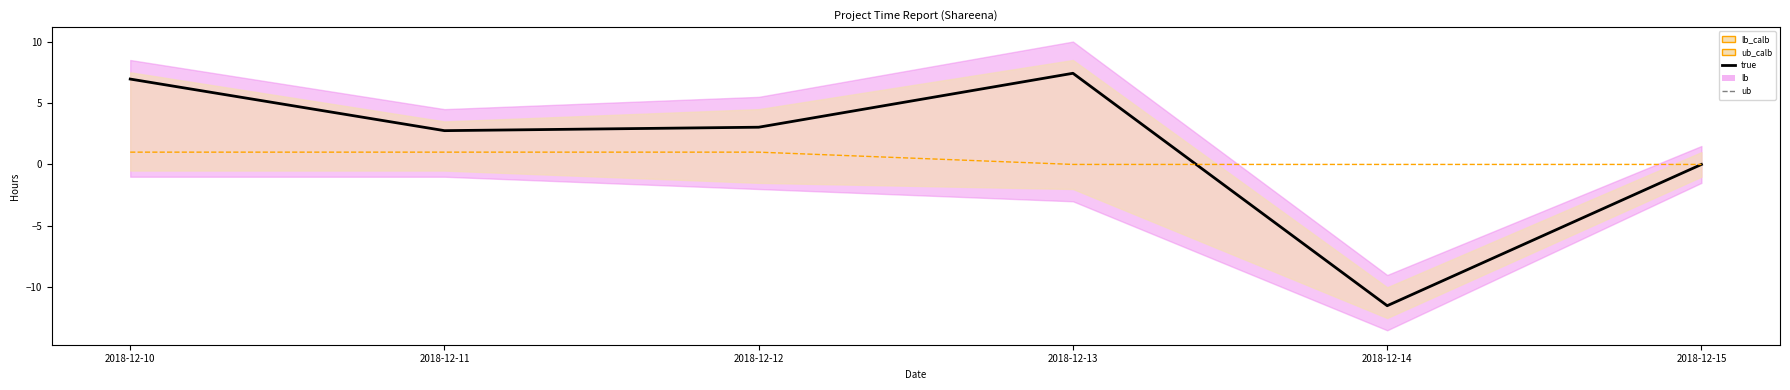

The value of true at 2018-12-12 is 1.7. True or false?

False